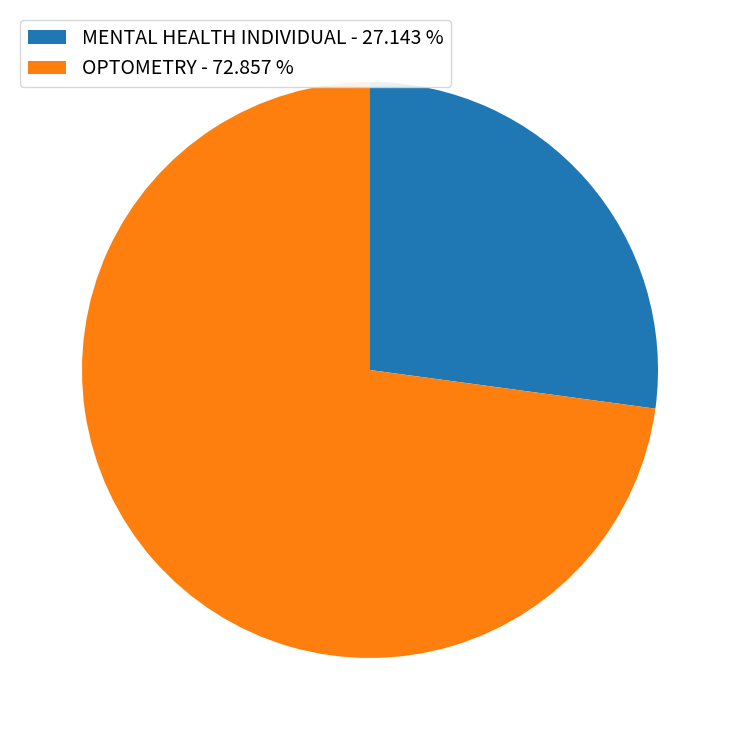

Do MENTAL HEALTH INDIVIDUAL - 27.143 % and OPTOMETRY - 72.857 % together represent more than half of the pie?

Yes